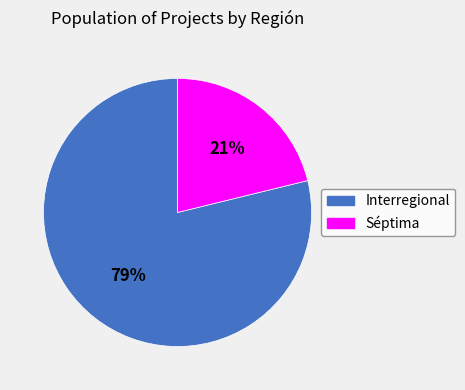

True or false: Interregional accounts for 79% of the total.

True